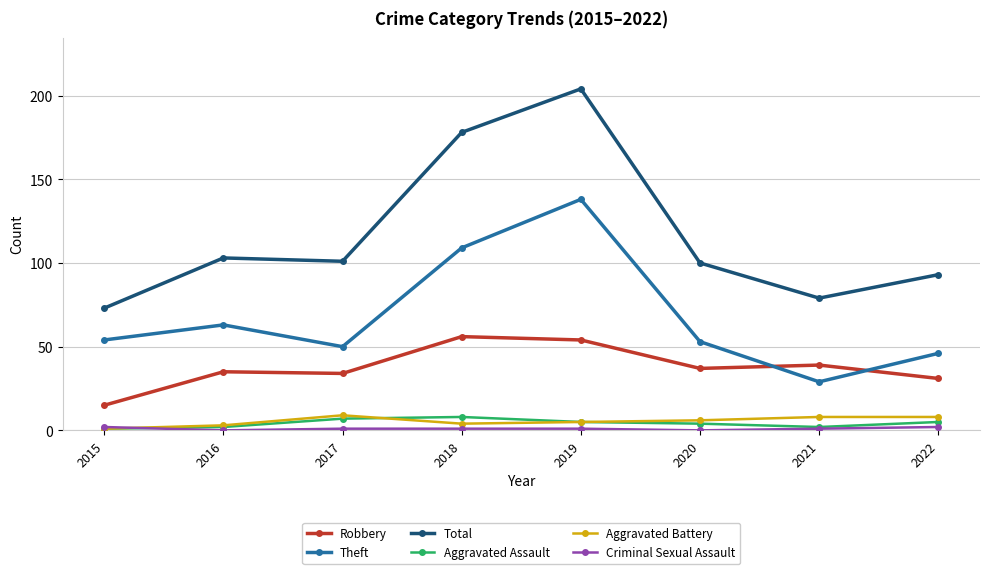

Does the chart have visible grid lines?

Yes